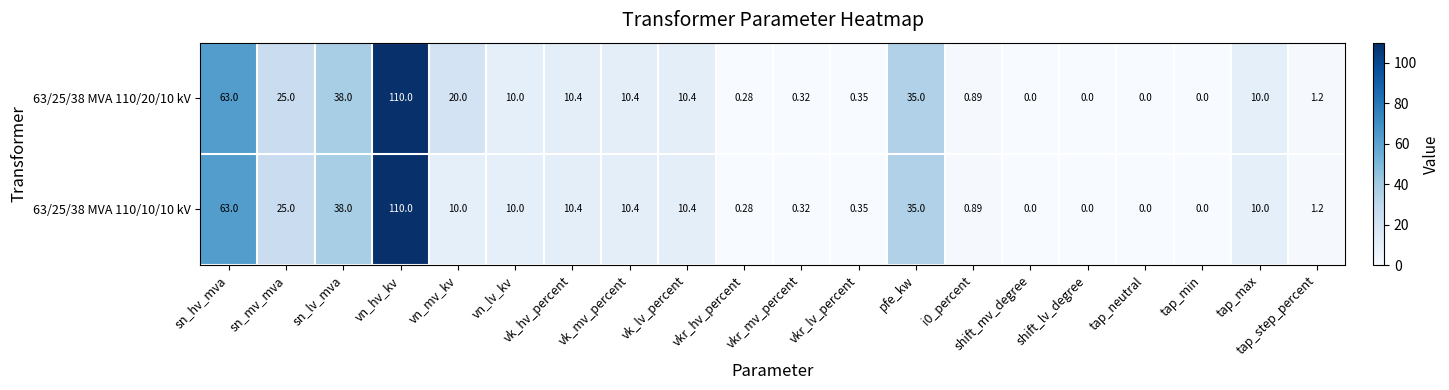

At which category is the sum across all series the highest?

vn_hv_kv